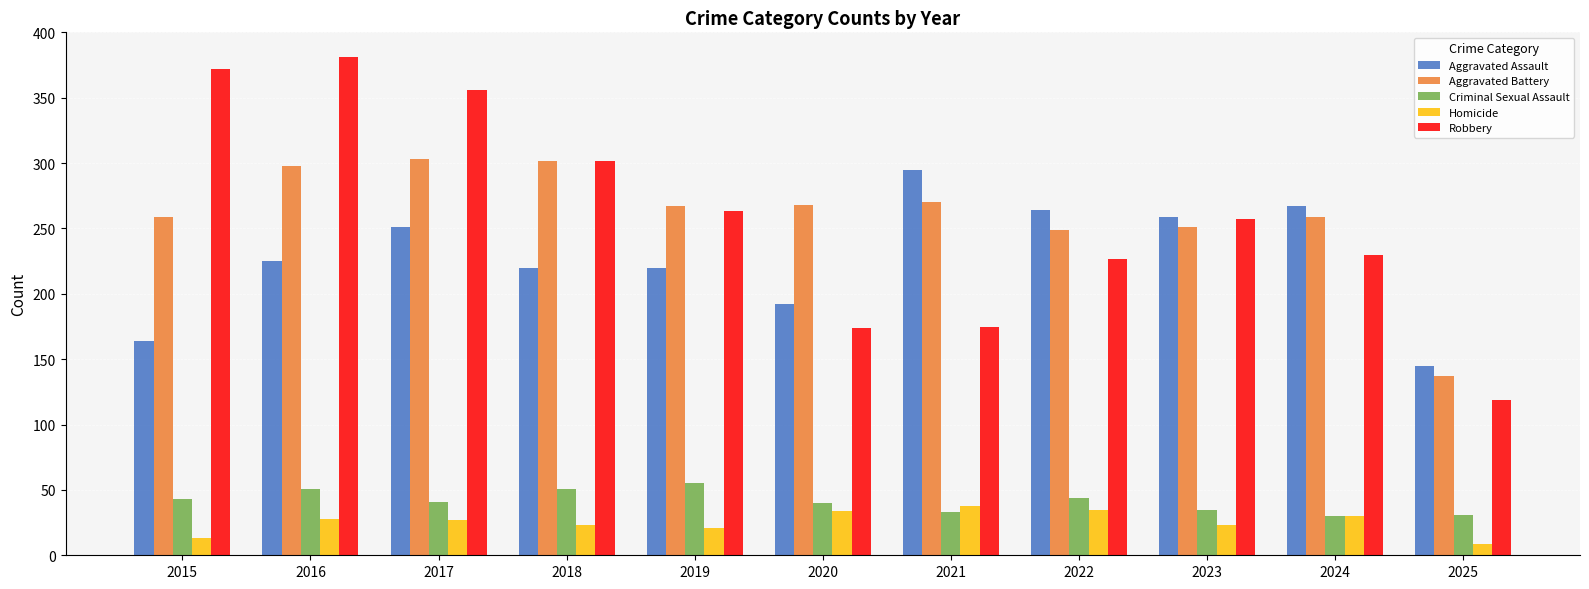

What is the spread (max minus min) of values at 2020?

234